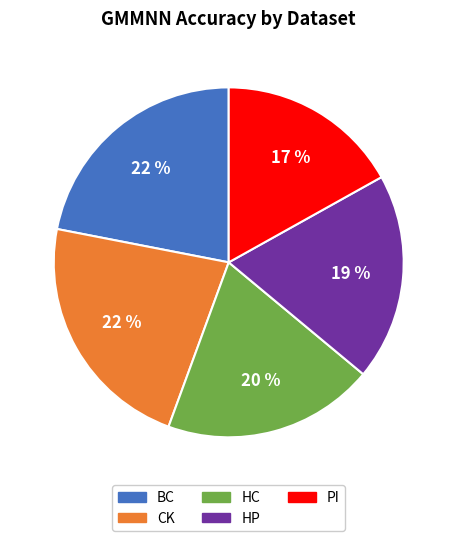

What is the smallest slice in the pie chart?

PI